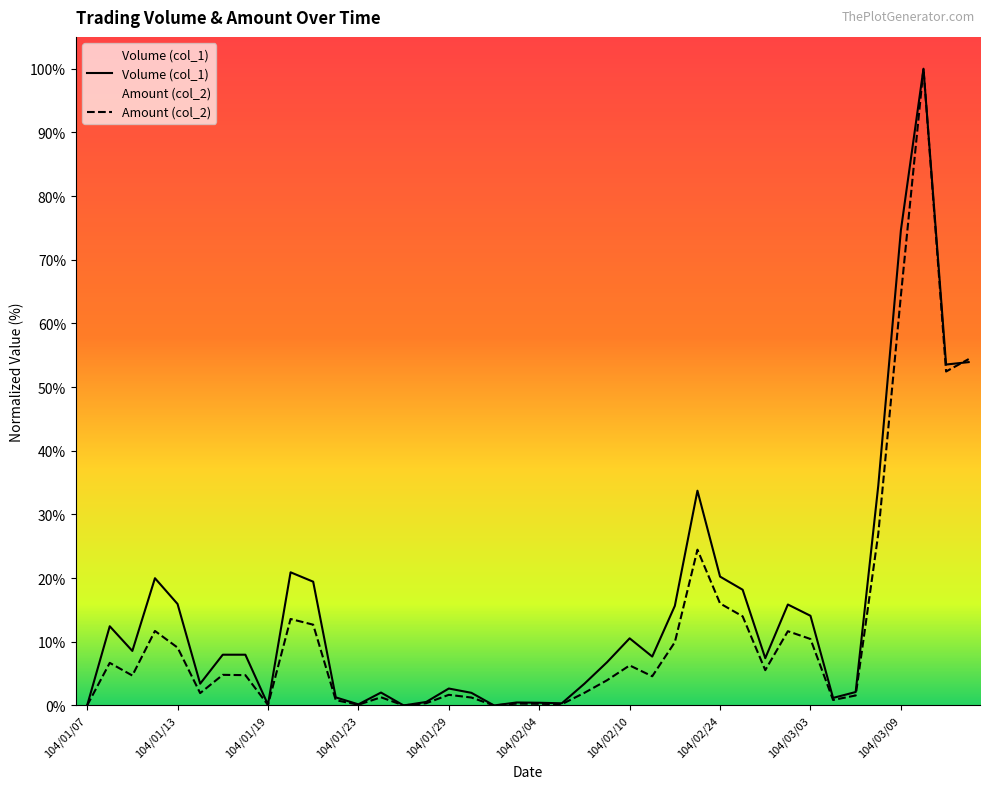

What is the average value of the Amount (col_2) series?

12.1